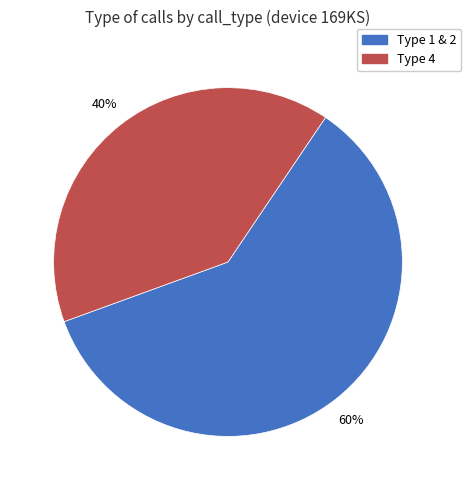

To the nearest percent, what is the average slice percentage?

50%